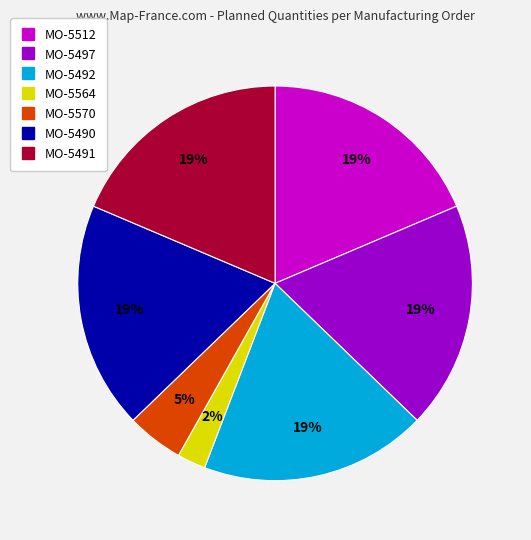

What percentage is the MO-5492 slice, to the nearest percent?

19%